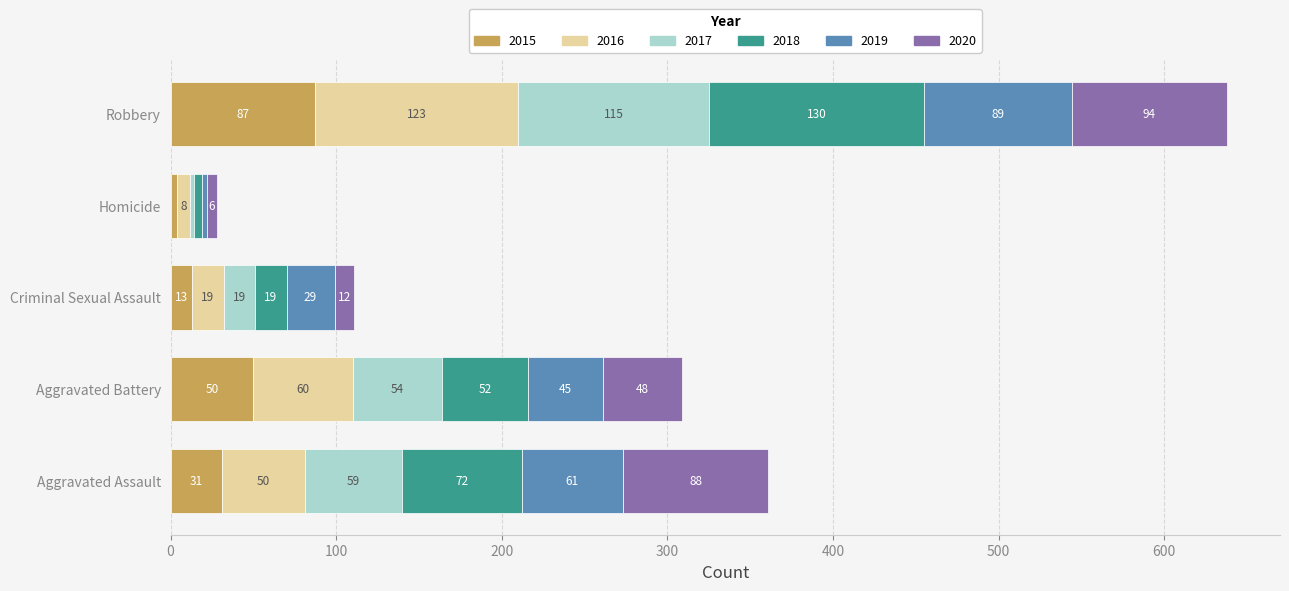

What value does the 2015 series have at Aggravated Assault?

31